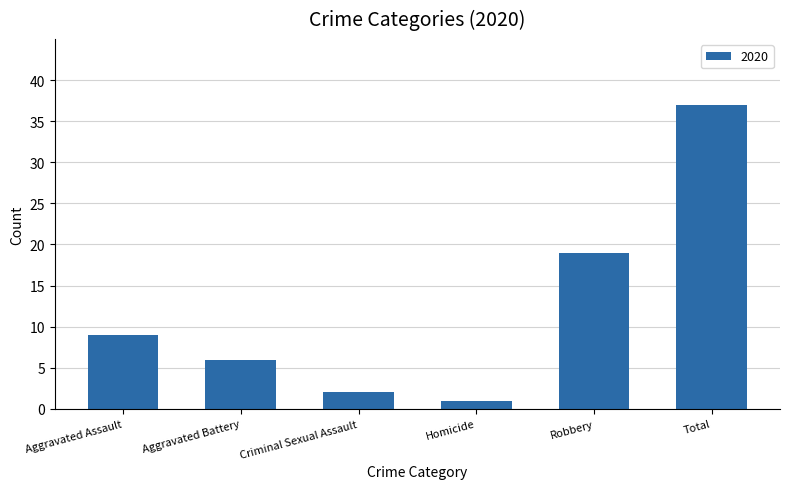

What is the change in value from Aggravated Assault to Robbery?

+10